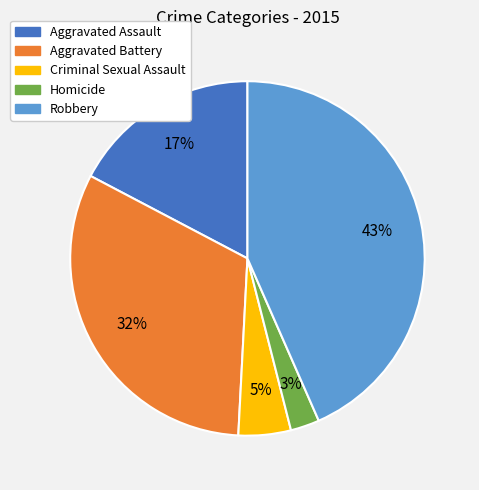

To the nearest percent, what percentage of the pie is Homicide?

3%